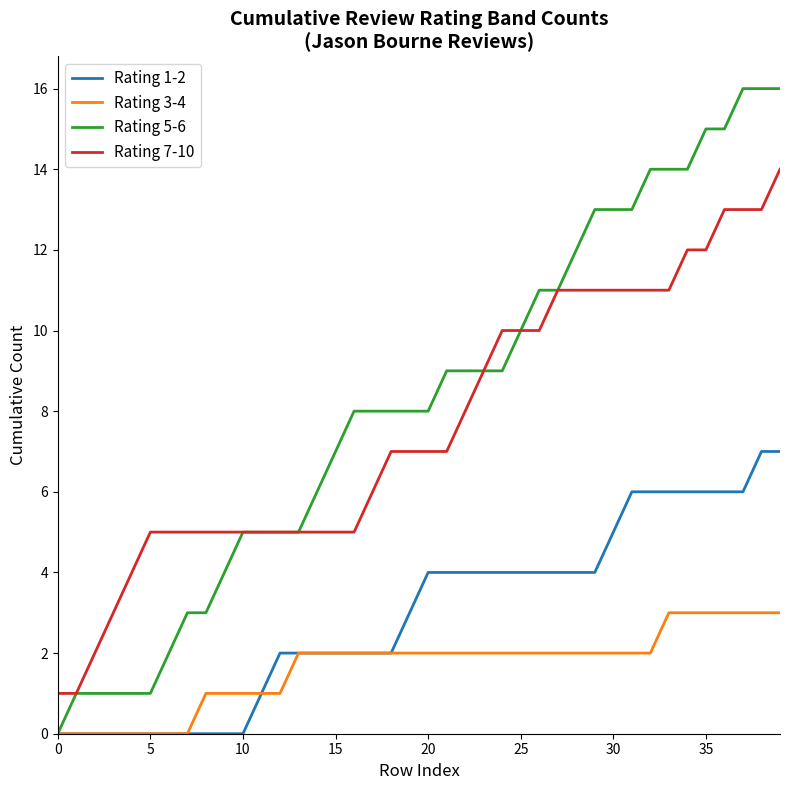

What are all the series names shown in the legend?

Rating 1-2, Rating 3-4, Rating 5-6, Rating 7-10